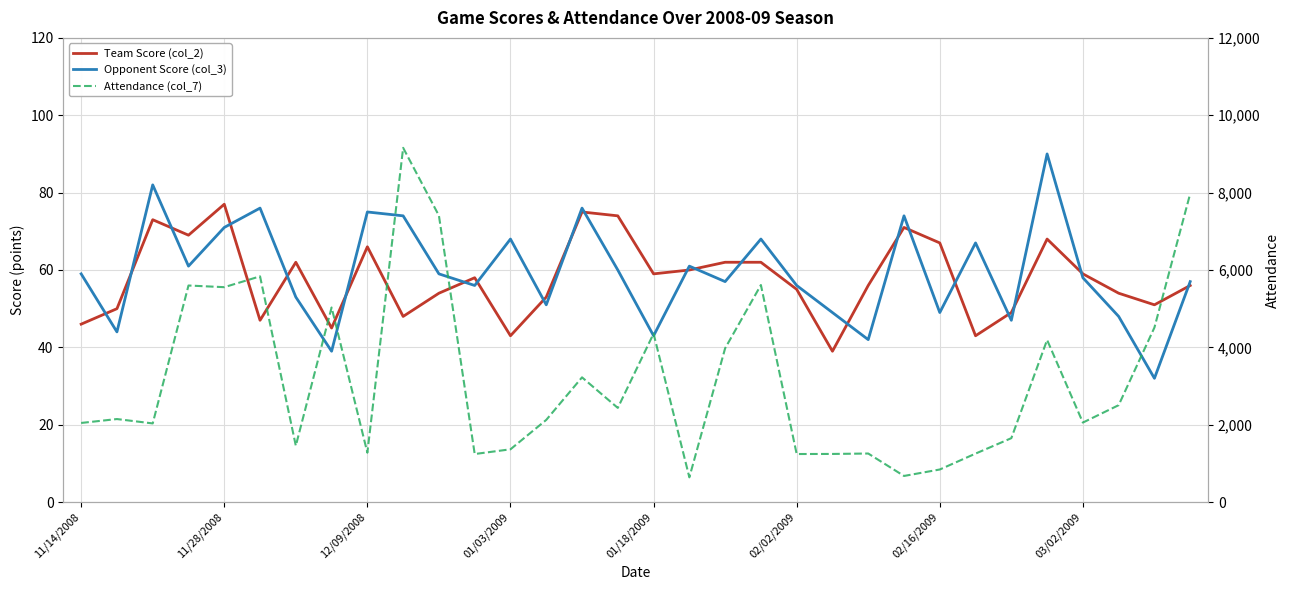

How many lines are shown in the chart?

3